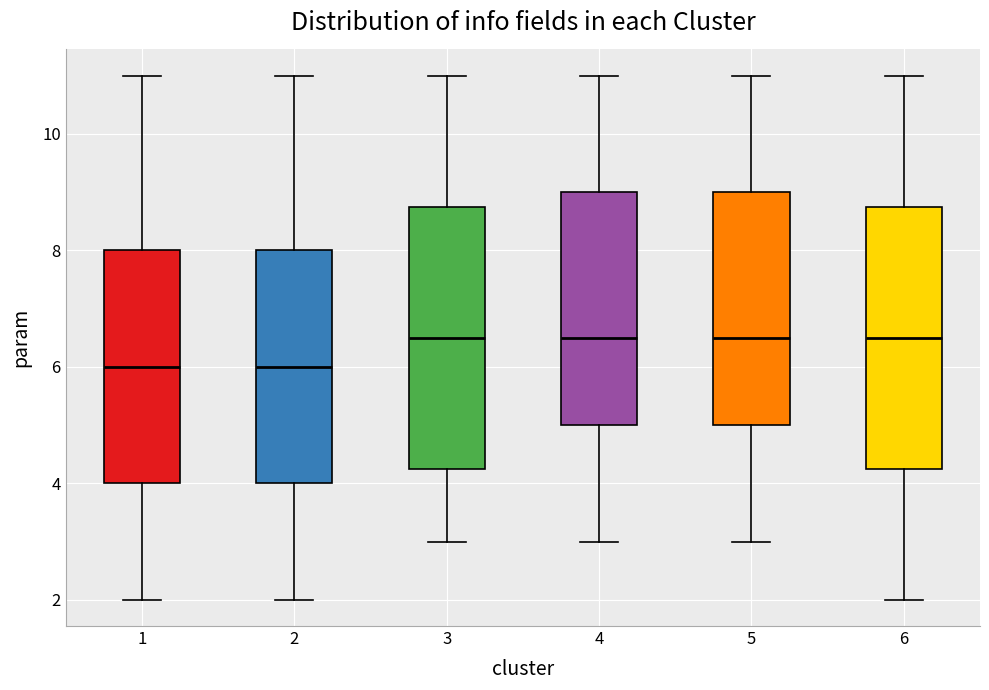

Reading left to right, transcribe this box plot: for each box, give where its median line is, the range the box spans, and where its two whiskers end, as read against the y-axis. The values are not printed on the chart, so give them approximately, as read against the axis.

1: median 6.0, box 4.0 to 8.0, whiskers 2.0 to 11.0
2: median 6.0, box 4.0 to 8.0, whiskers 2.0 to 11.0
3: median 6.6, box 4.2 to 8.8, whiskers 3.0 to 11.0
4: median 6.6, box 5.0 to 9.0, whiskers 3.0 to 11.0
5: median 6.6, box 5.0 to 9.0, whiskers 3.0 to 11.0
6: median 6.6, box 4.2 to 8.8, whiskers 2.0 to 11.0